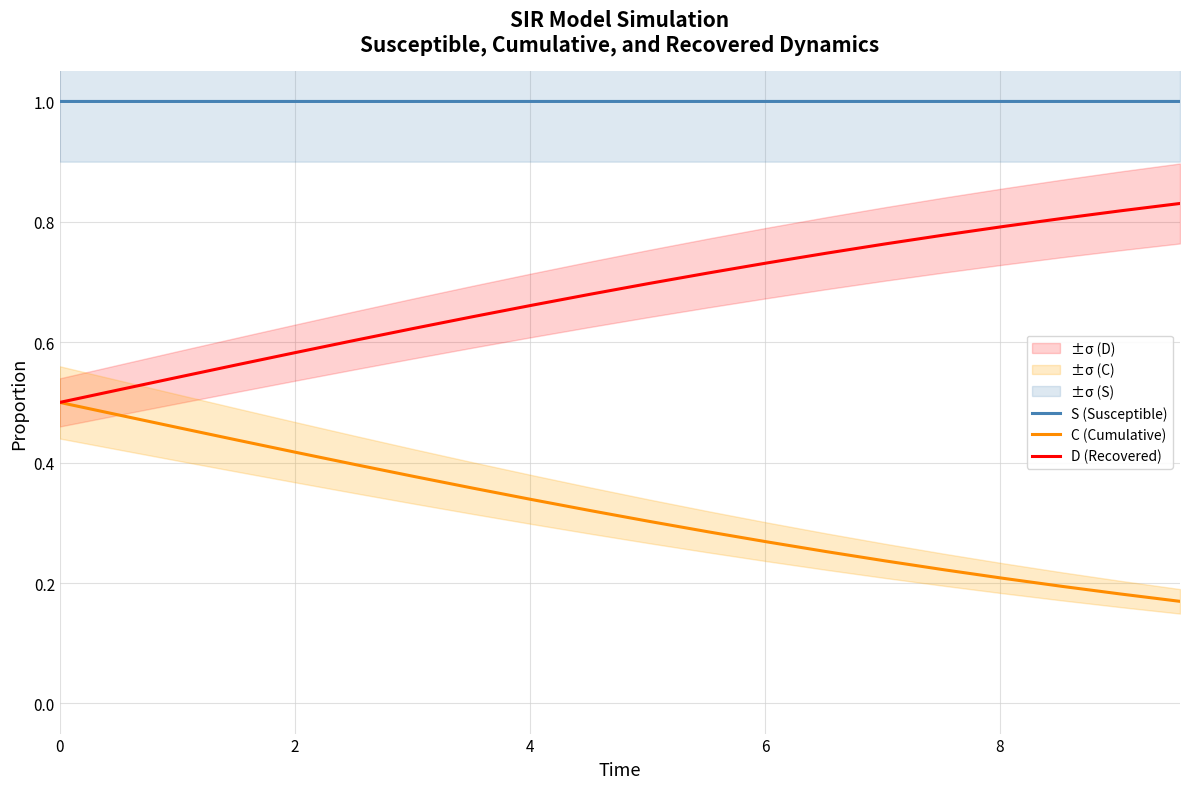

How many series are shown in this chart?

3